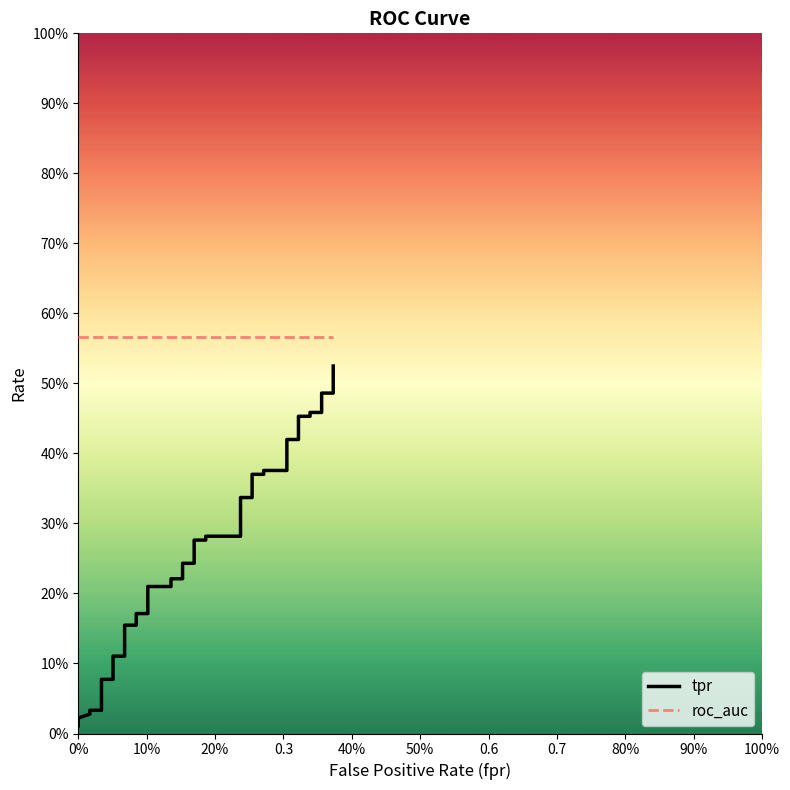

List the series in order of their overall mean, lowest first.

tpr, roc_auc